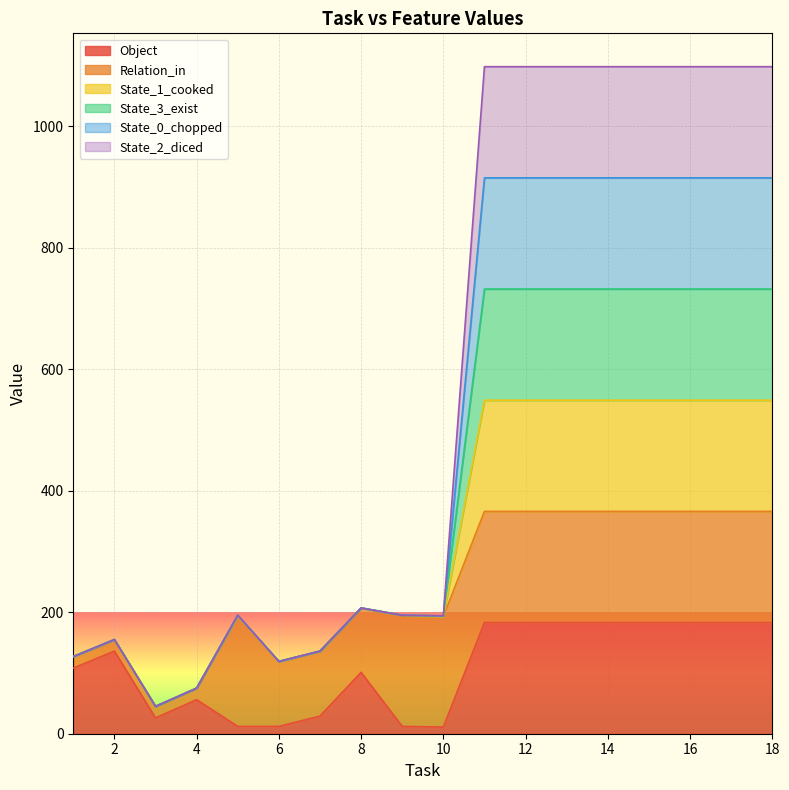

Which series has the widest spread of values?

State_1_cooked